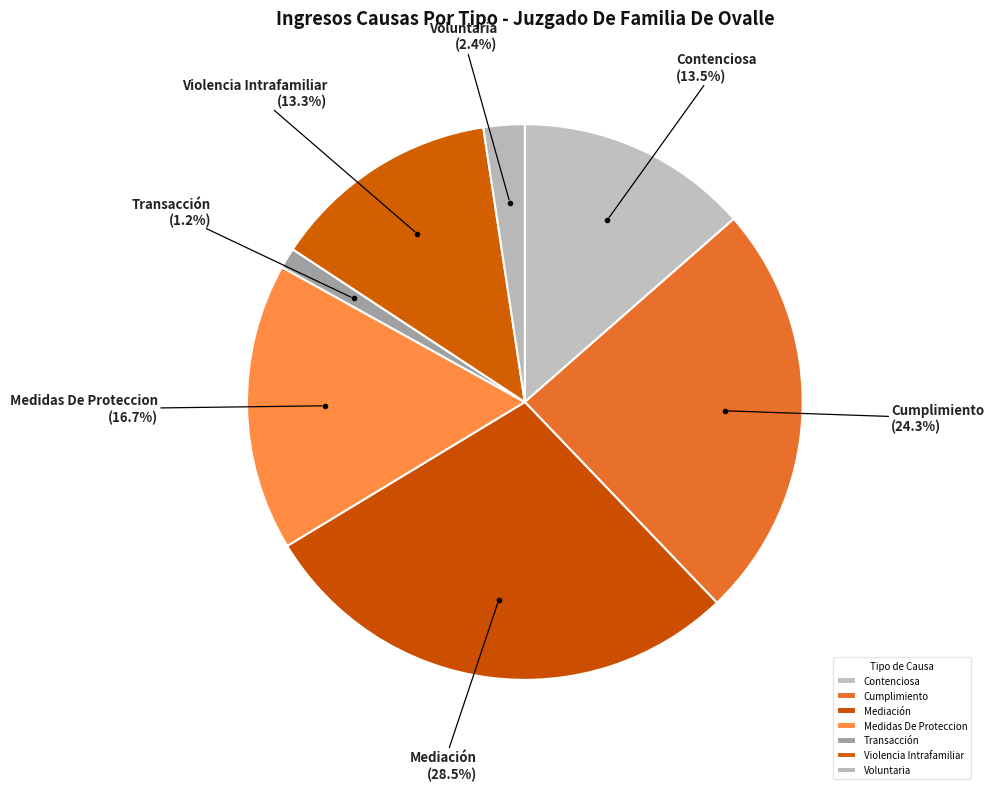

Combined, do Violencia Intrafamiliar and Medidas De Proteccion account for over 50%?

No